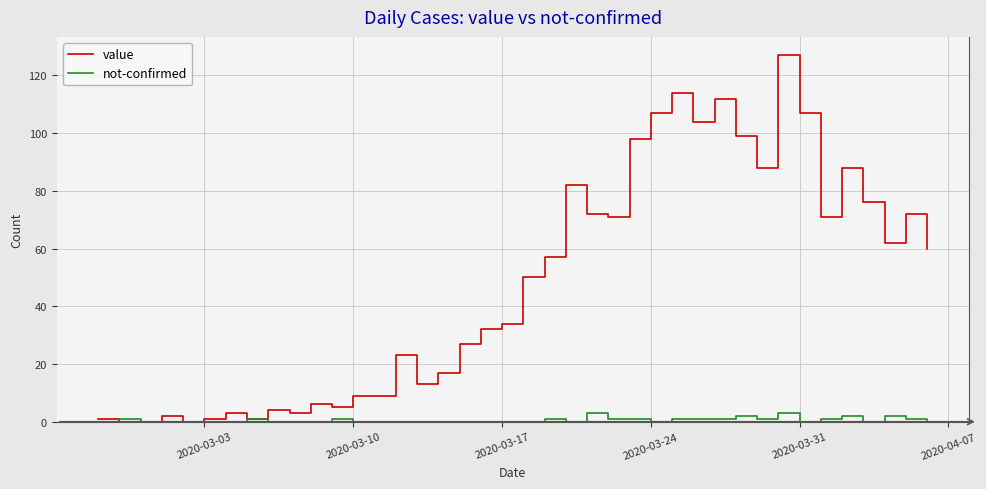

What is the sum of all not-confirmed values?

24